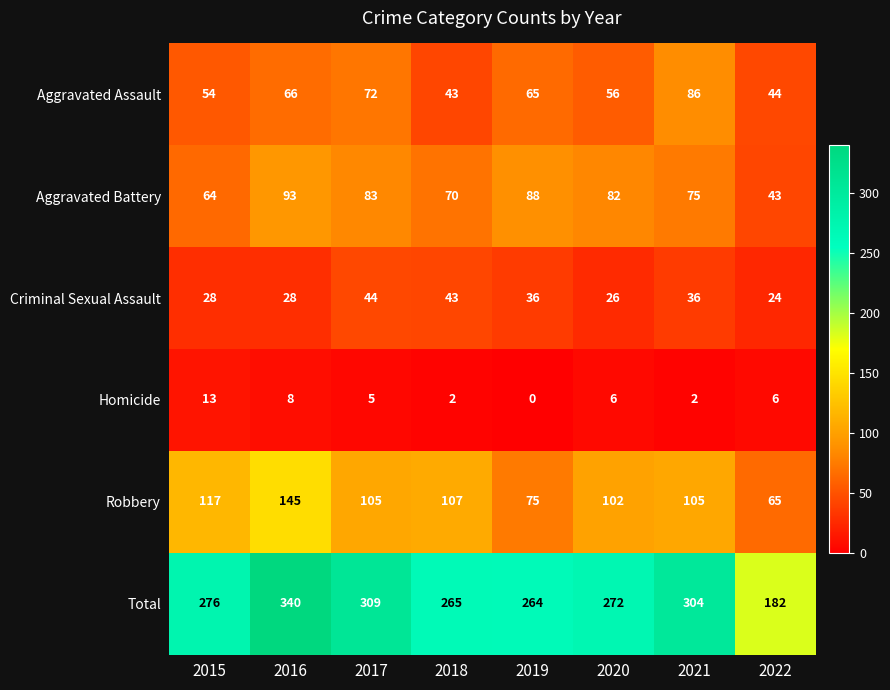

What is the sum of all Aggravated Assault values?

486